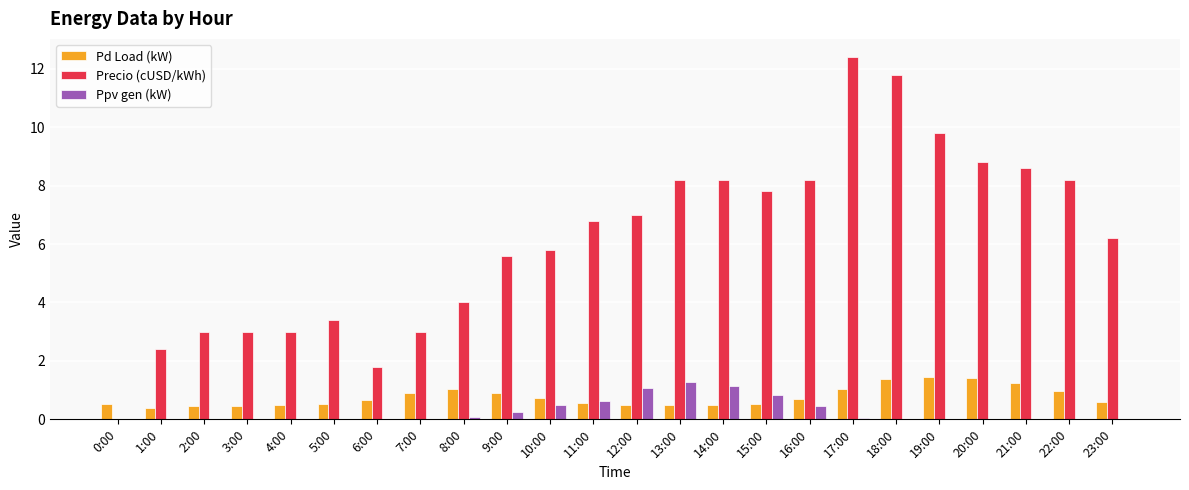

Which category has the highest value in the Precio (cUSD/kWh) series?

17:00